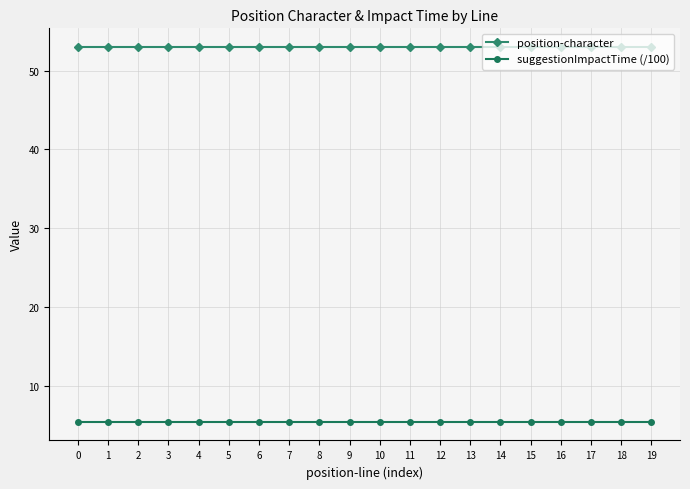

What is the minimum value shown in the chart?

5.4